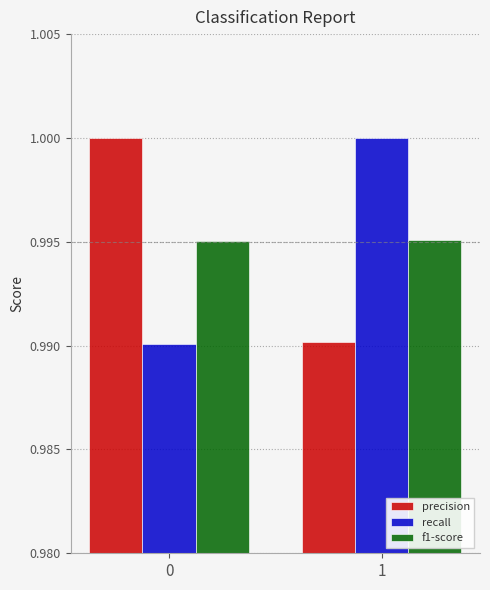

Is the value of f1-score at 0 greater than the value of precision at 0?

No